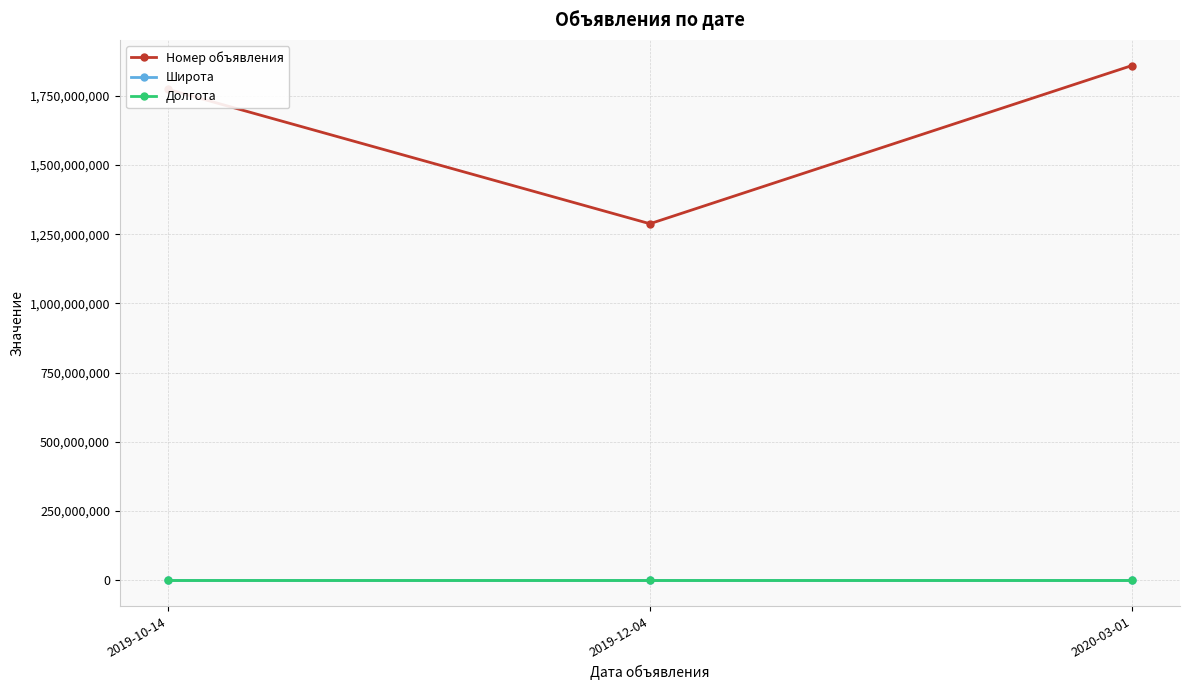

Count the Номер объявления values in the range 1288011324 to 1859531737.

3